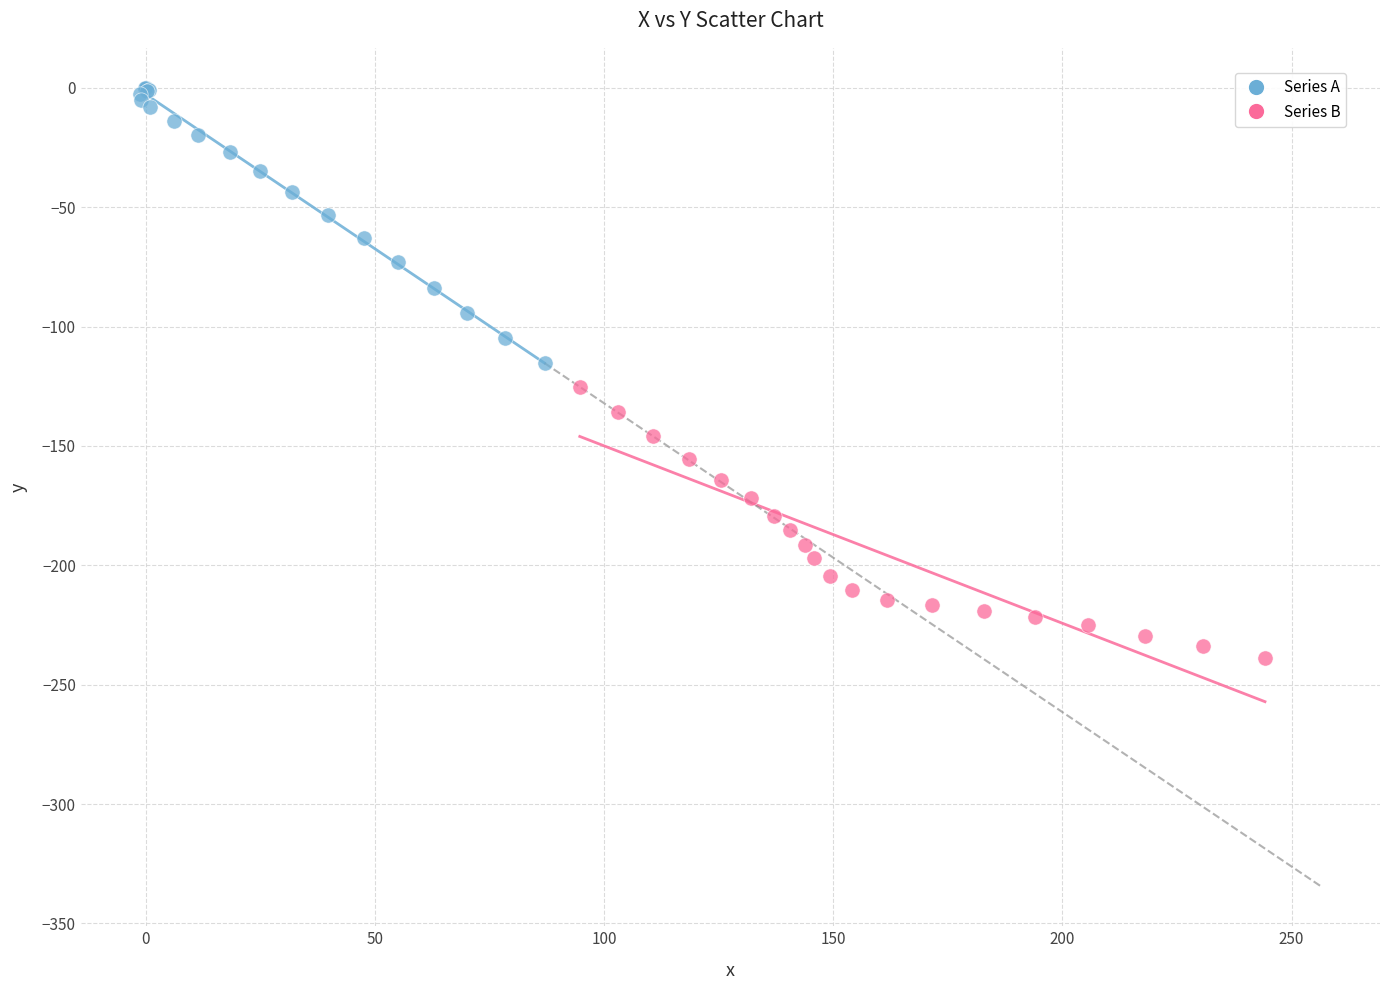

Which series reaches the maximum Y coordinate?

Series A